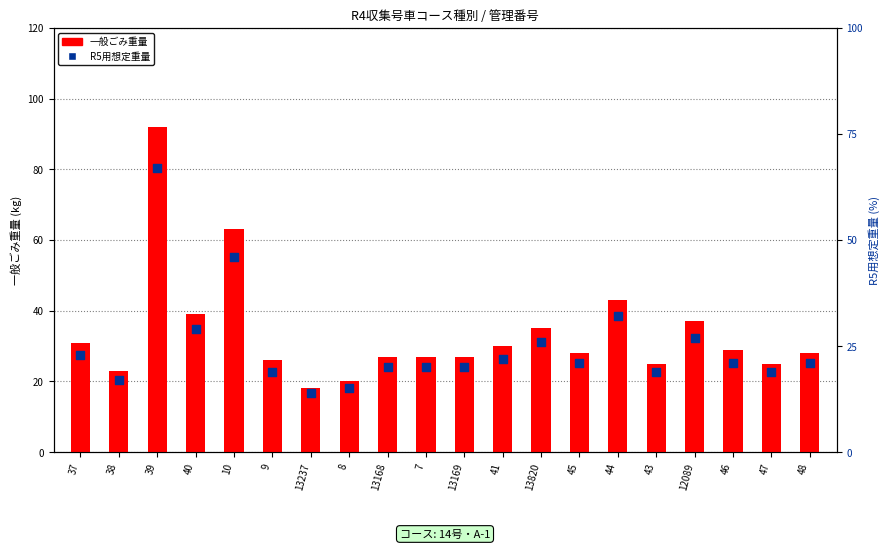

Which series has the largest total across all categories?

一般ごみ重量